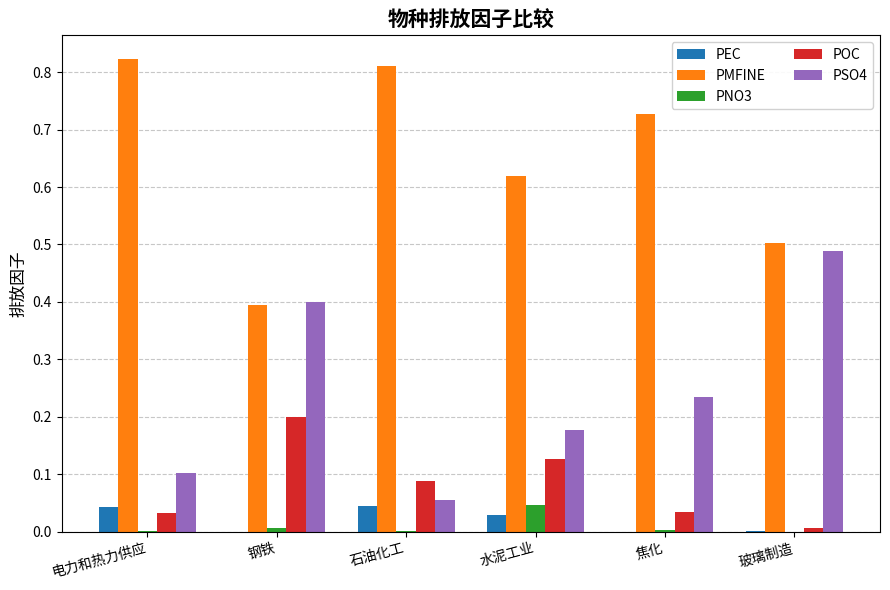

Which series has the largest total across all categories?

PMFINE